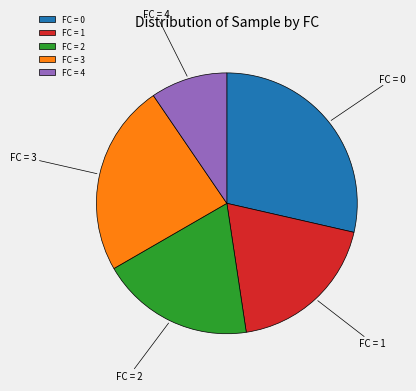

Between FC = 3 and FC = 1, which is larger?

FC = 3